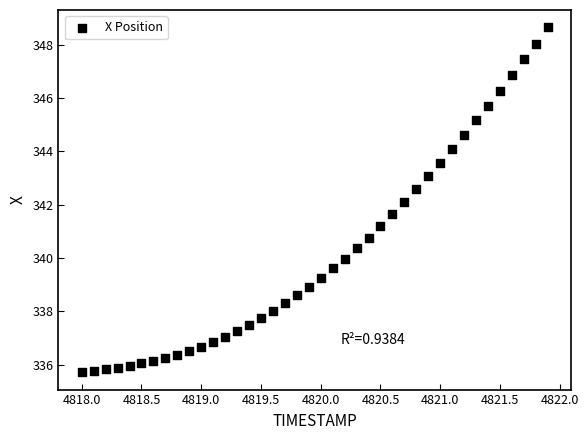

What is the range of X values (max minus min)?

3.9